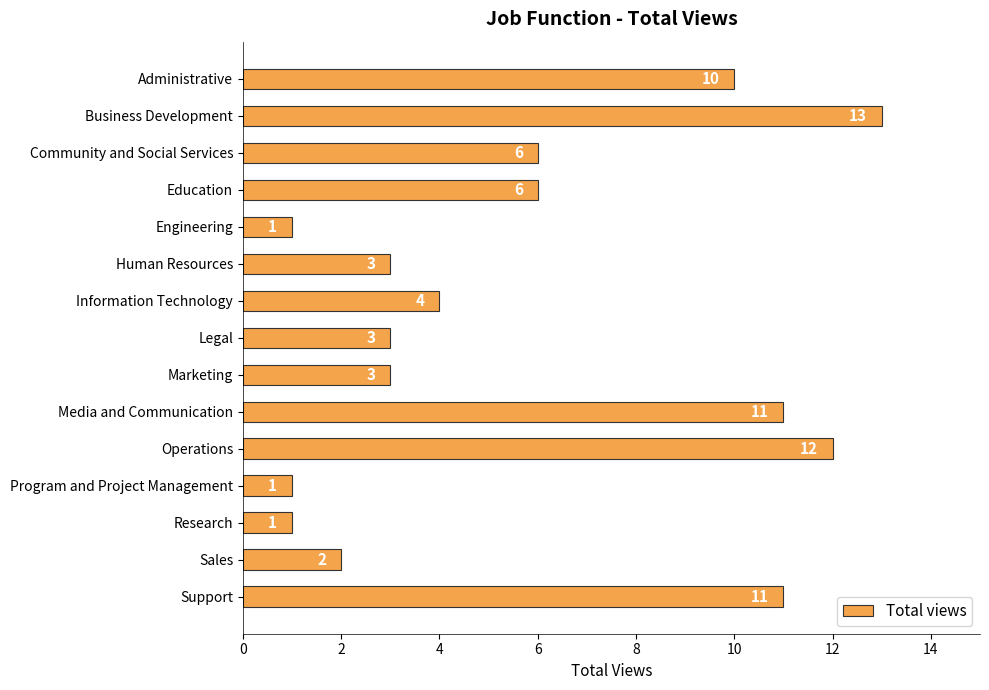

Reading bottom to top, transcribe all the data shown in this chart.

11	2	1	1	12	11	3	3	4	3	1	6	6	13	10